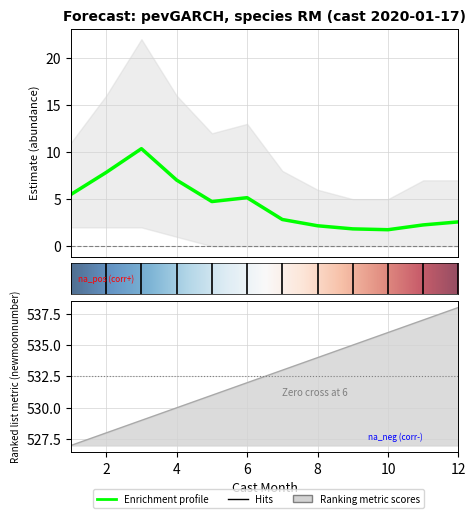

True or false: estimate and upper_pi cross at least once.

False